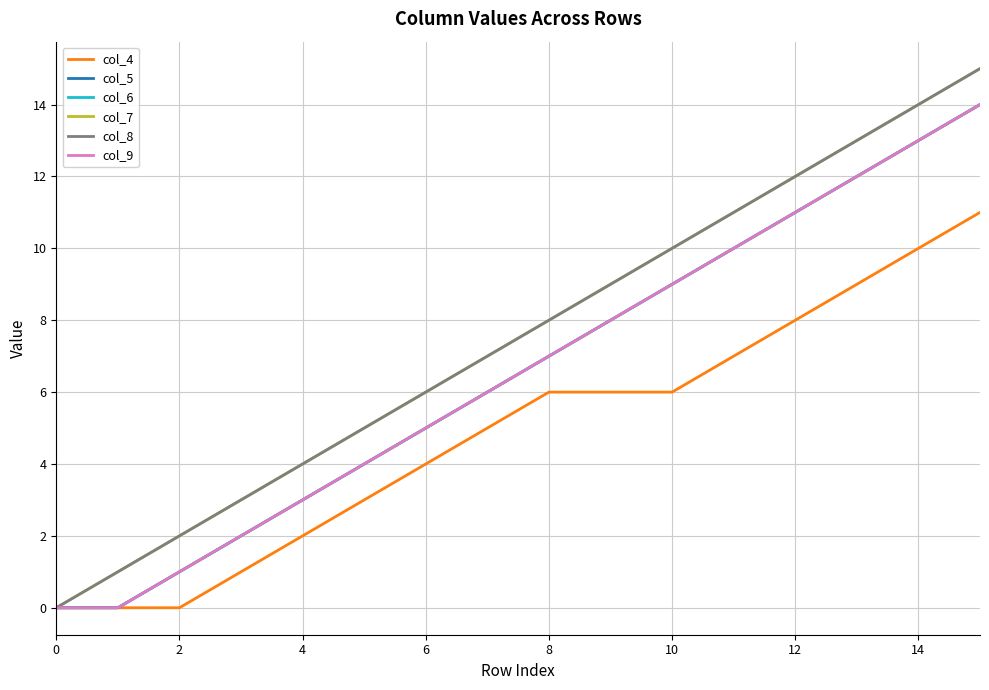

Which series has the largest total across all categories?

col_7